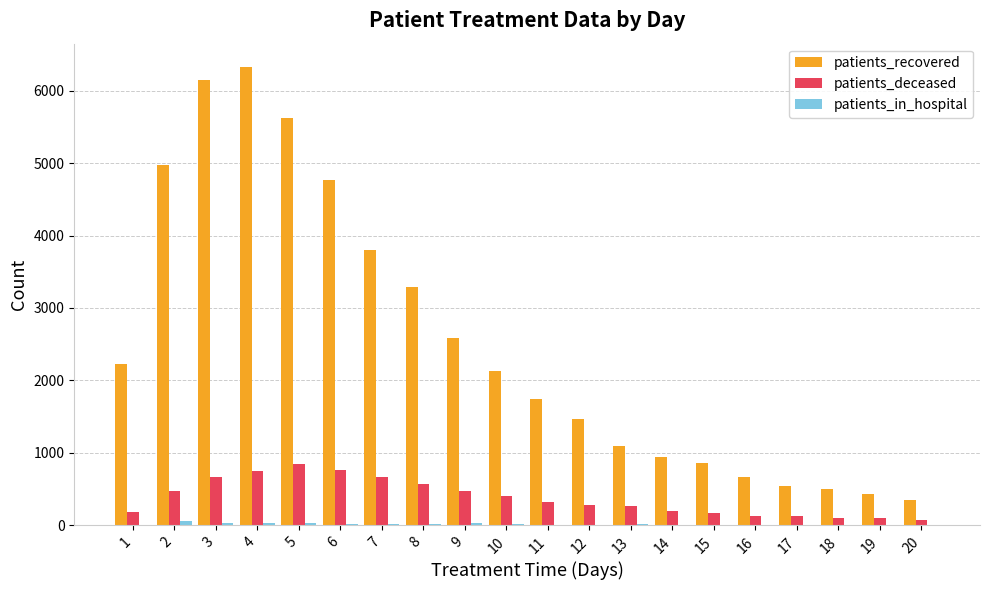

What is the greatest value displayed?

6334